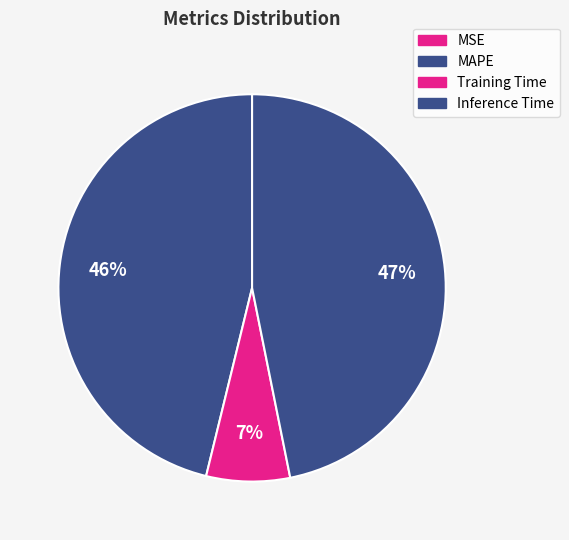

Does any single category account for the majority?

No